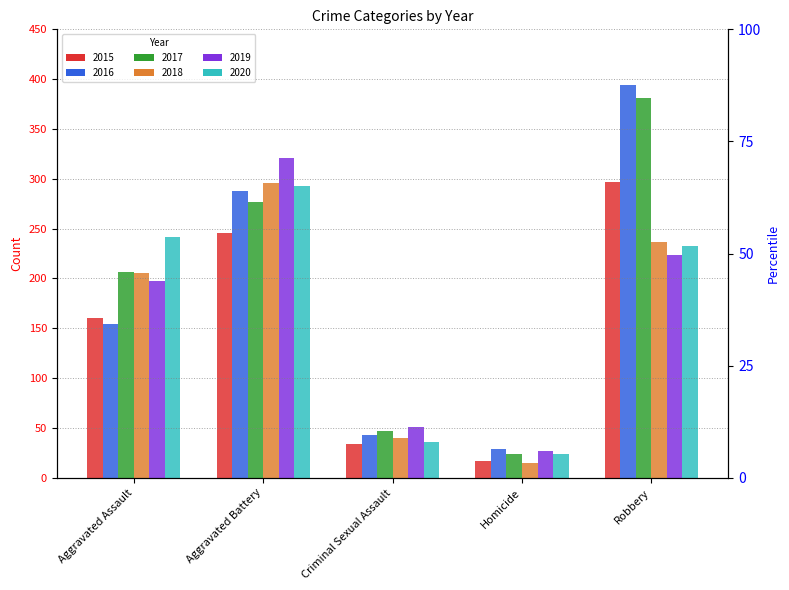

Which category has the highest value across all series?

Robbery